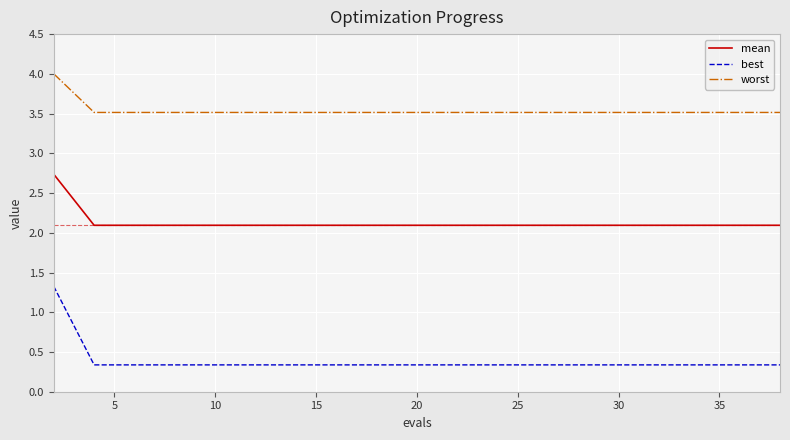

How many lines are shown in the chart?

3